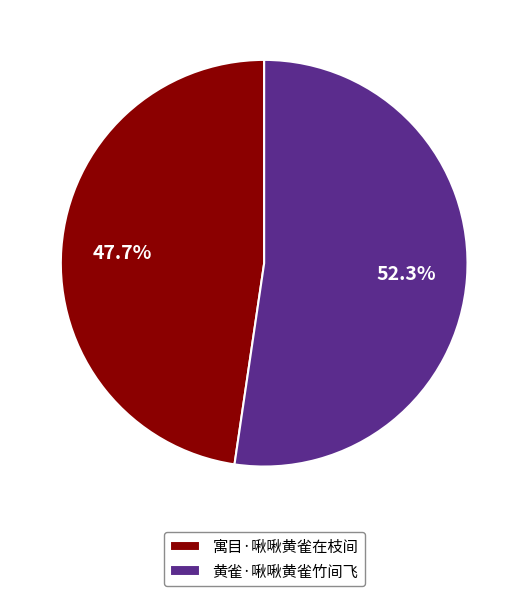

Which slice is the largest?

黄雀·啾啾黄雀竹间飞